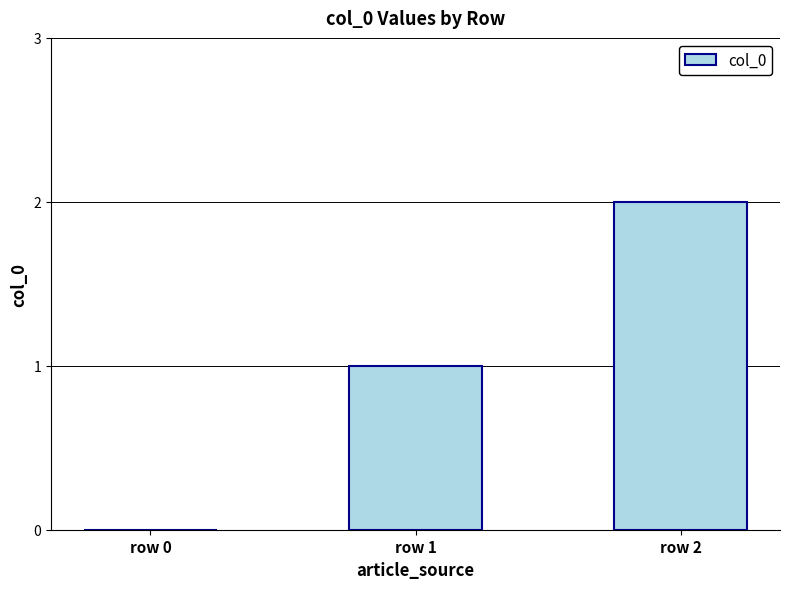

How many distinct data groups are displayed?

1